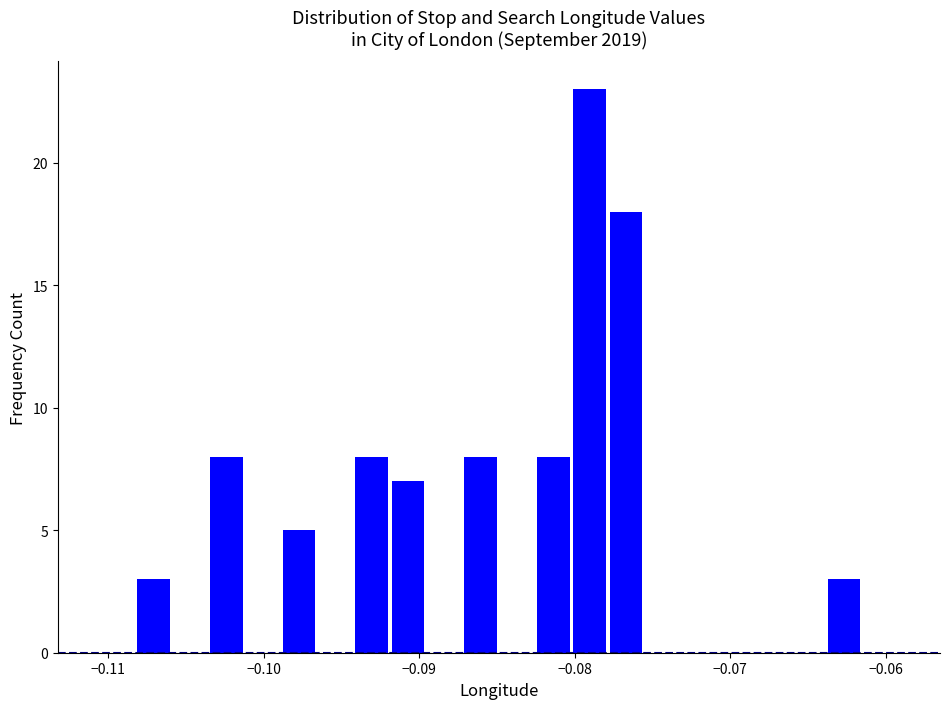

Around what value on the x-axis is the tallest bar? Give the approximate position of its centre, as read against the axis.

-0.079